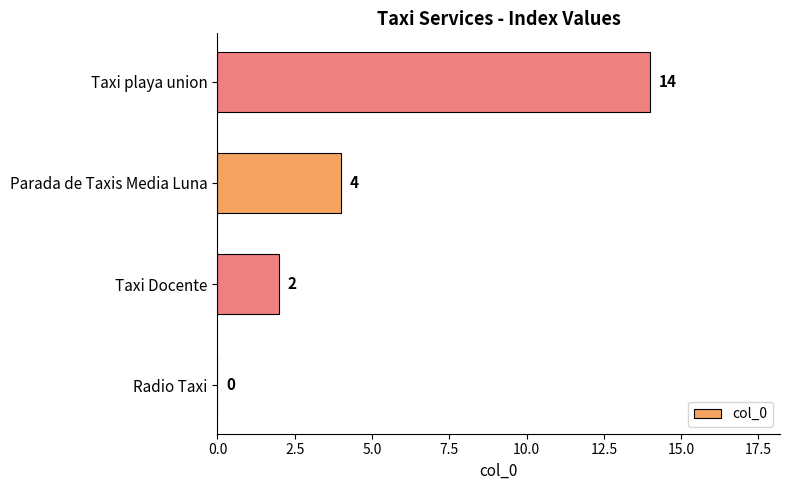

How many values are between 2 and 14?

3